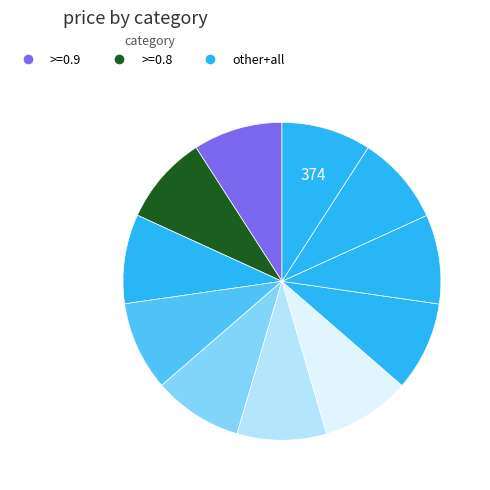

How many slices are in this pie chart?

11